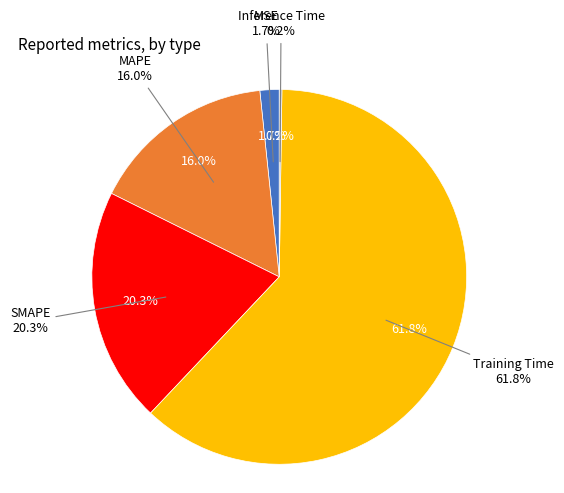

How many slices are in this pie chart?

5